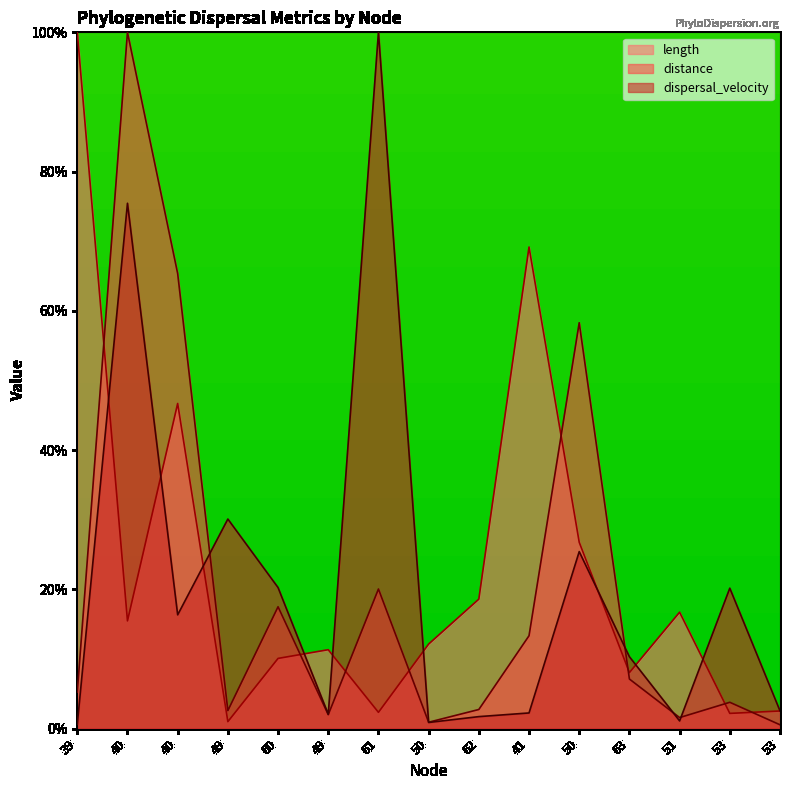

Between 63 and 53, which is larger?

63